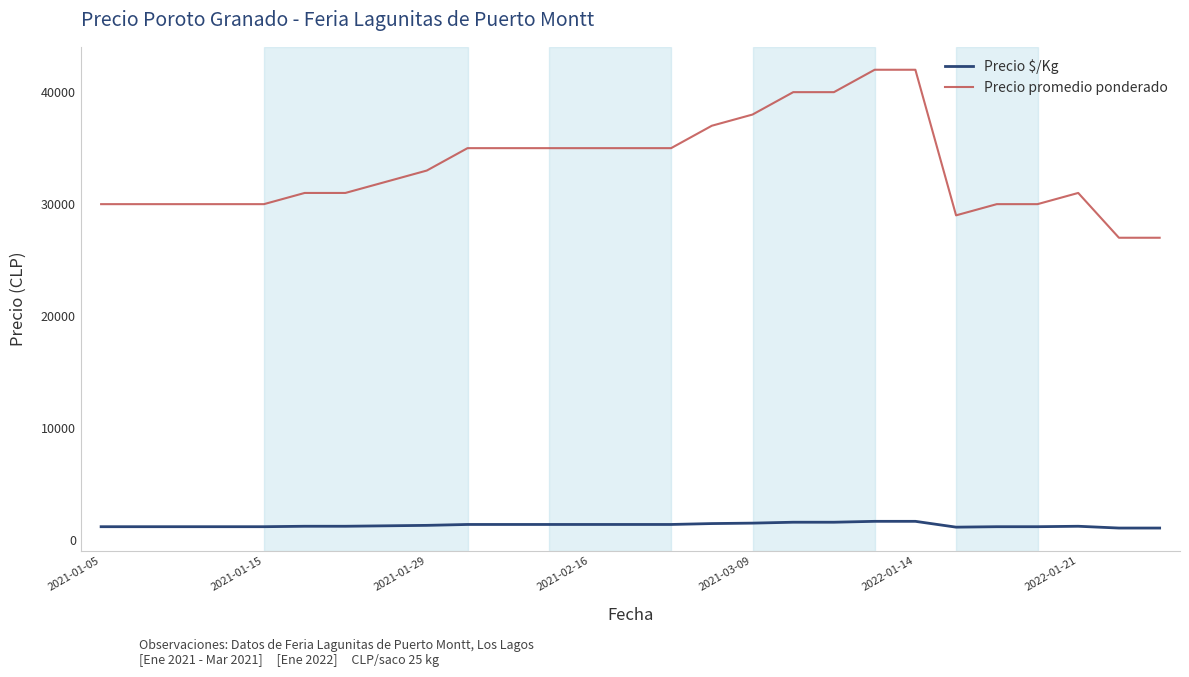

List the series in order of their overall mean, lowest first.

Precio $/Kg, Precio promedio ponderado